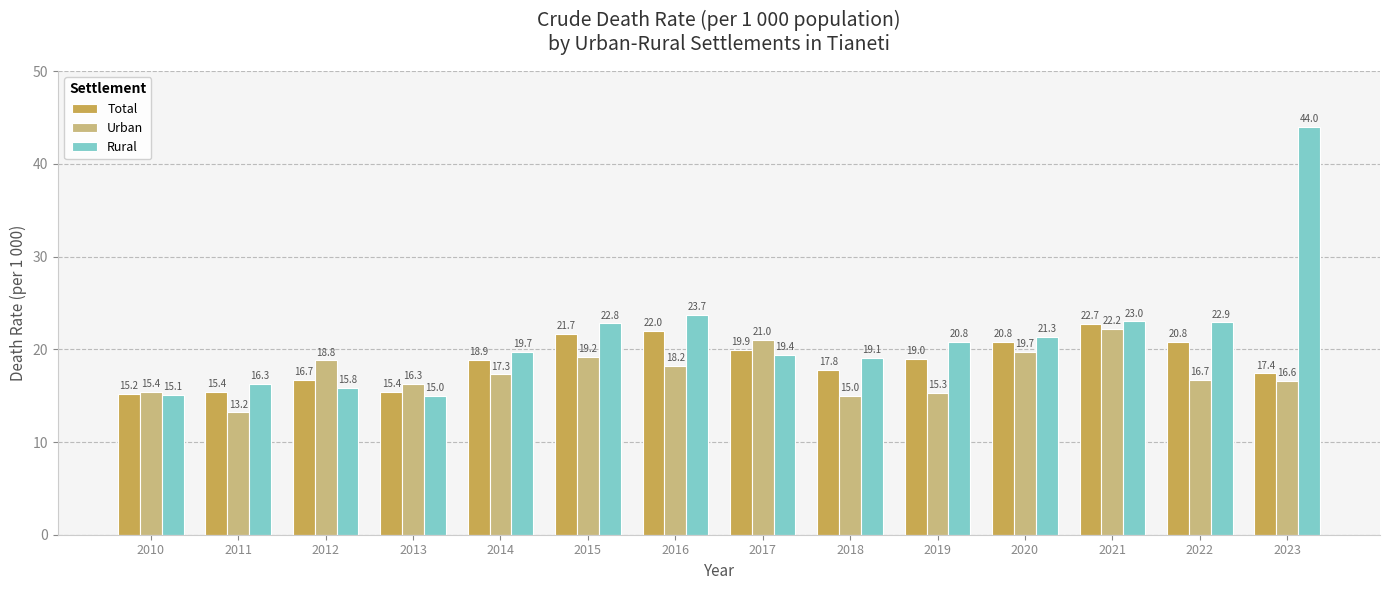

How many distinct data groups are displayed?

3